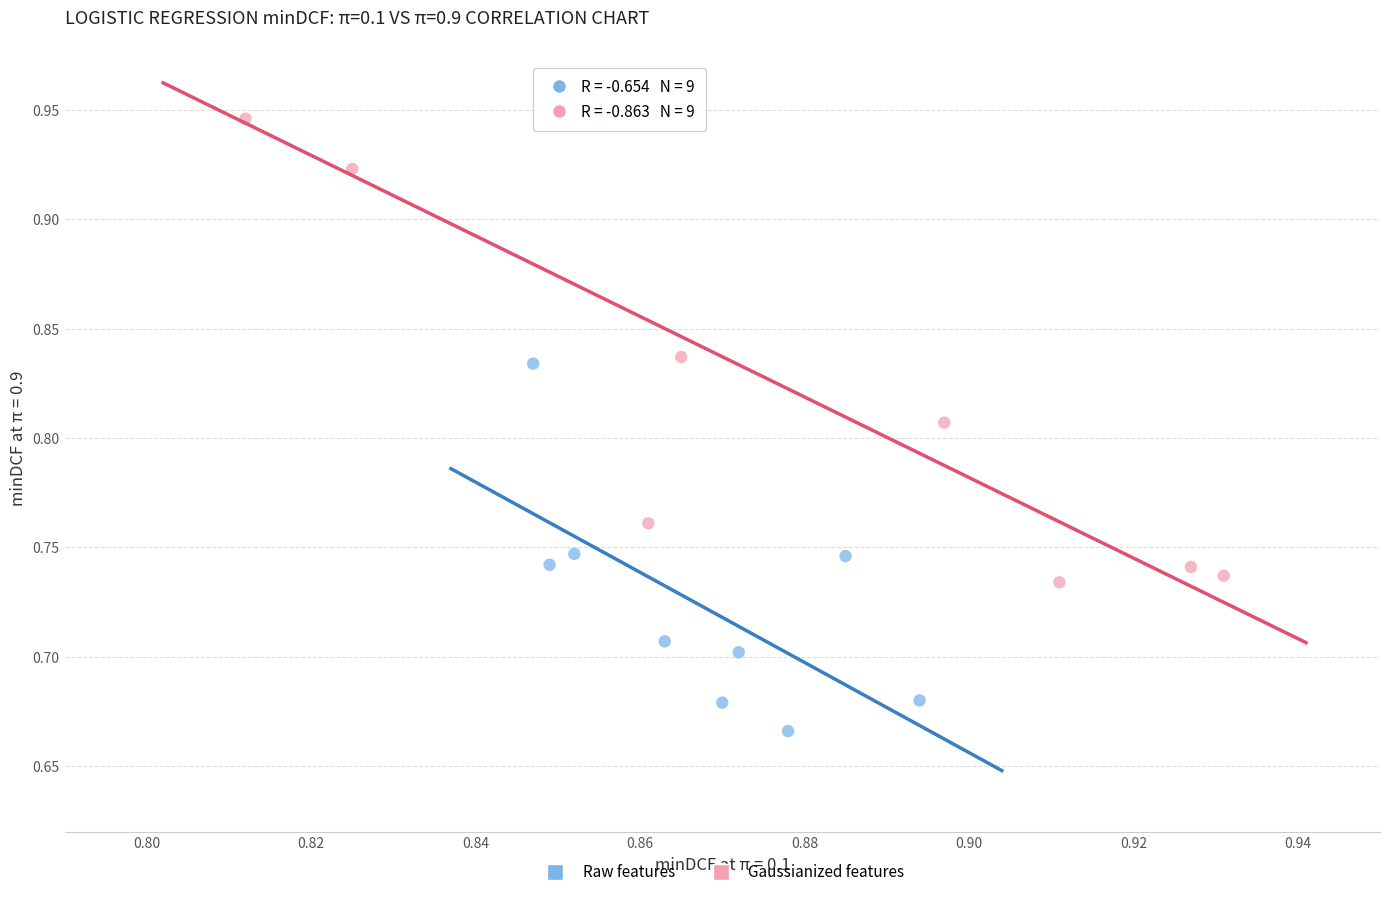

What are all the series names shown in the legend?

Raw features, Gaussianized features